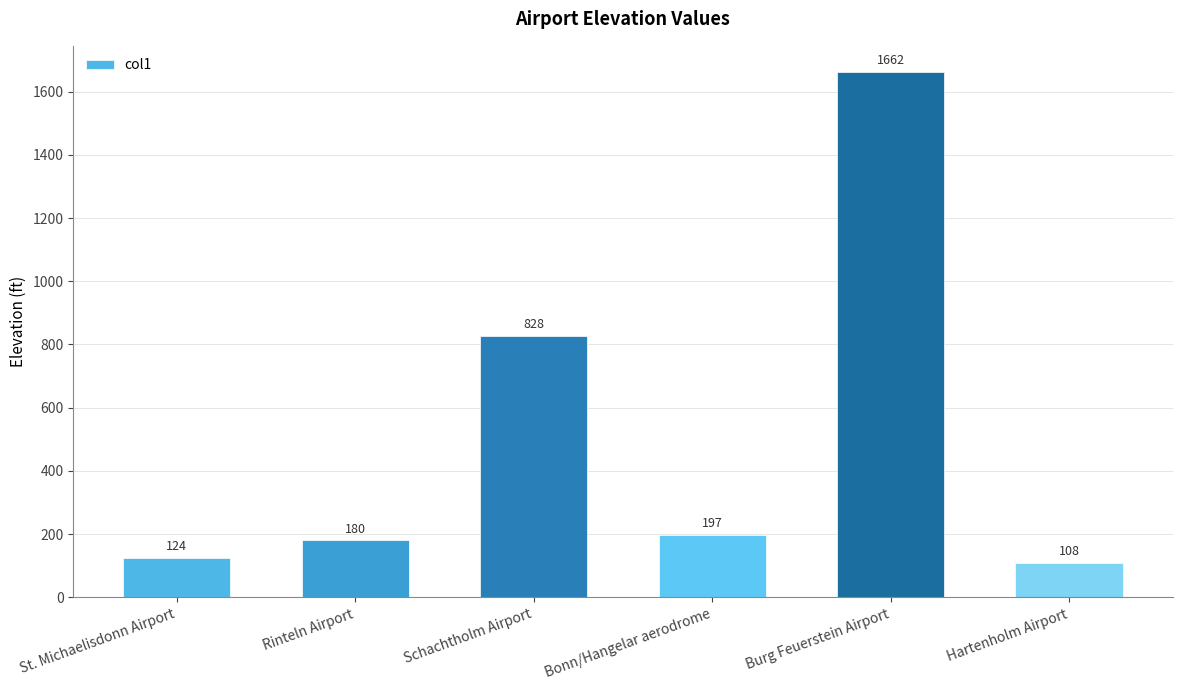

What is the change in value from Schachtholm Airport to Burg Feuerstein Airport?

+834